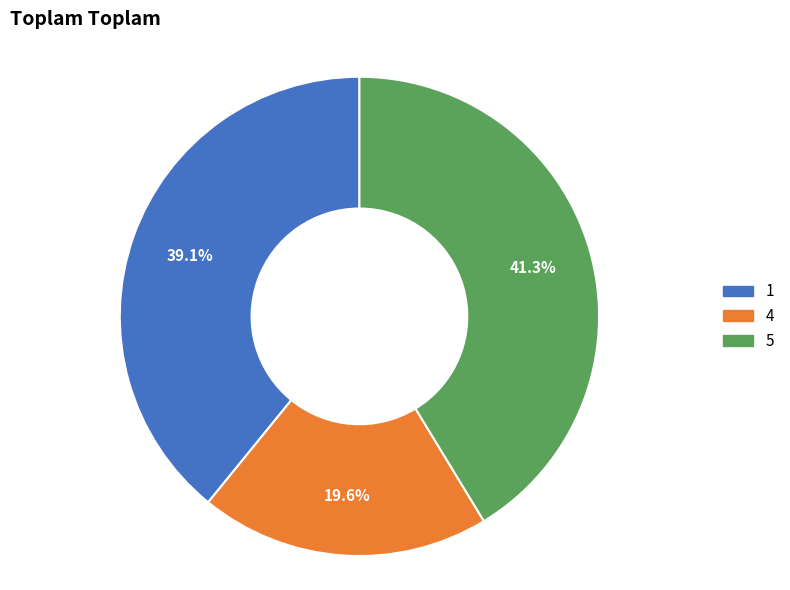

How many segments does this pie chart have?

3